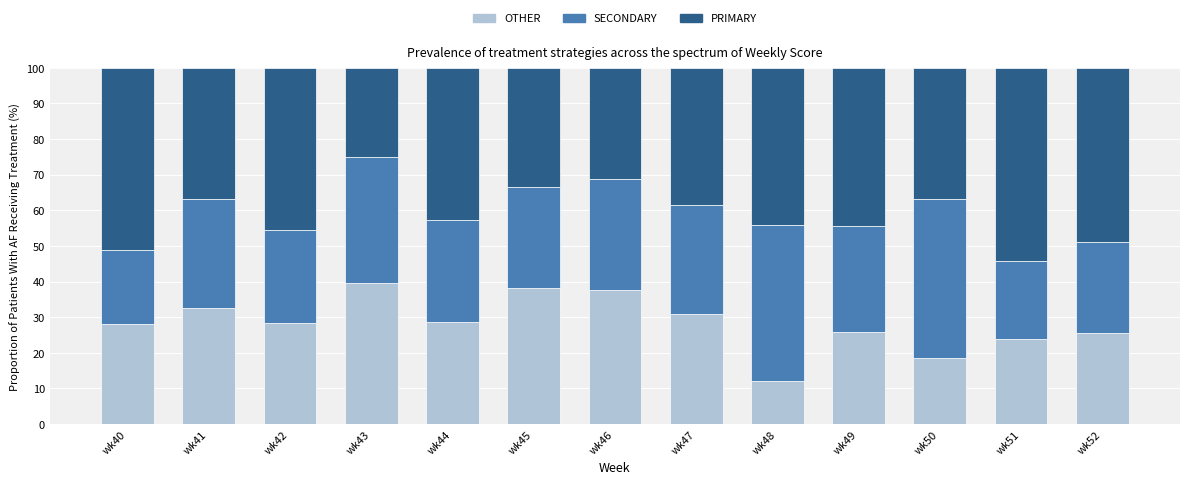

What is the total value across all series at wk43?

100.0